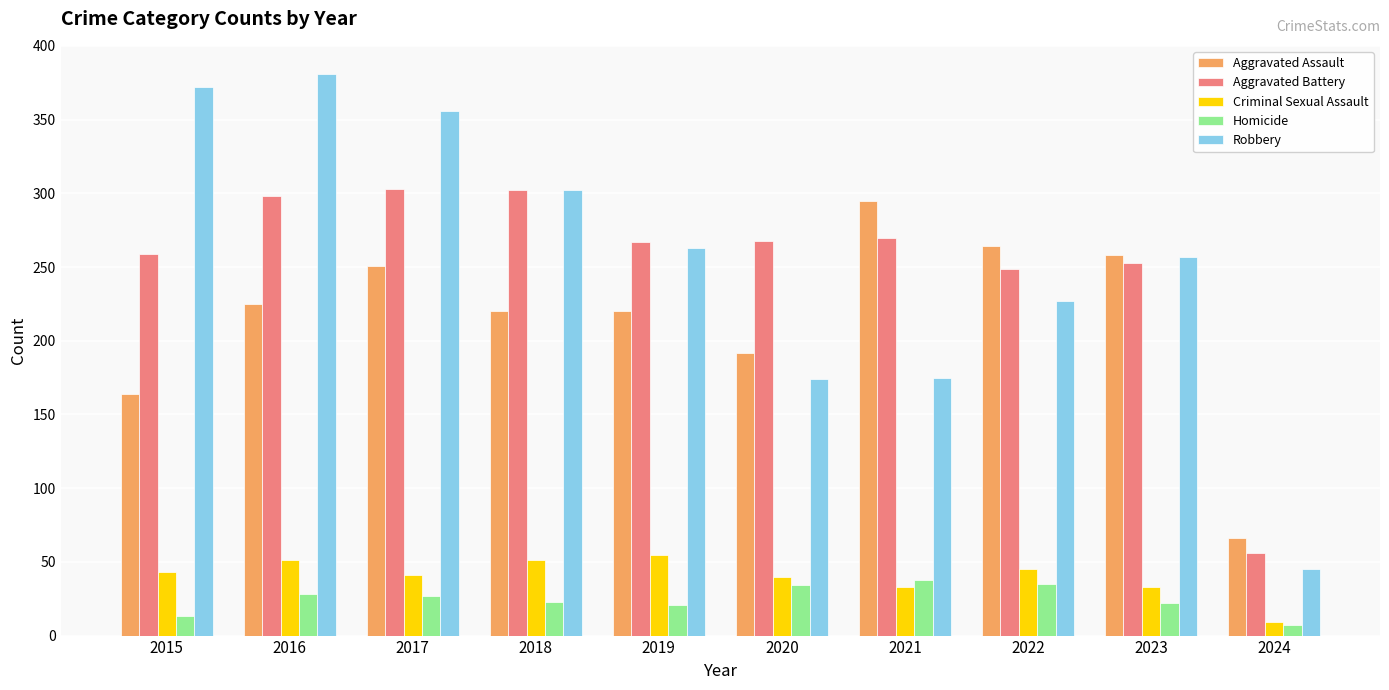

At how many categories does at least one series exceed 181?

9